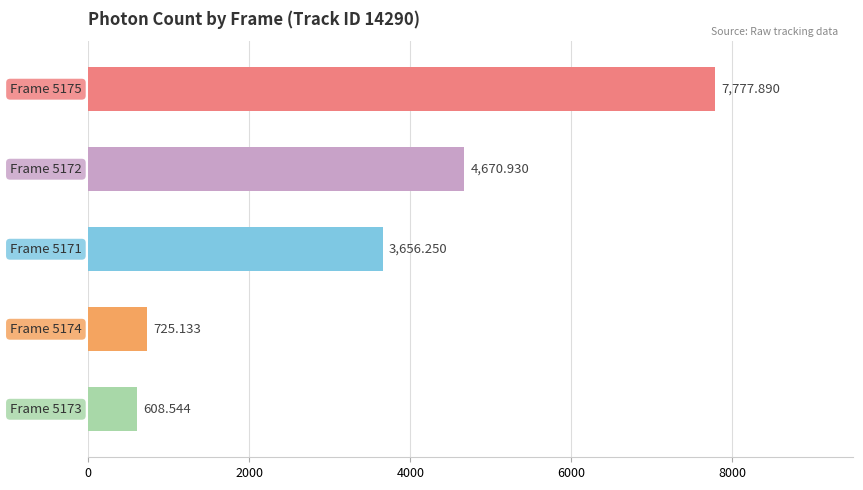

Are the bars horizontal?

Yes